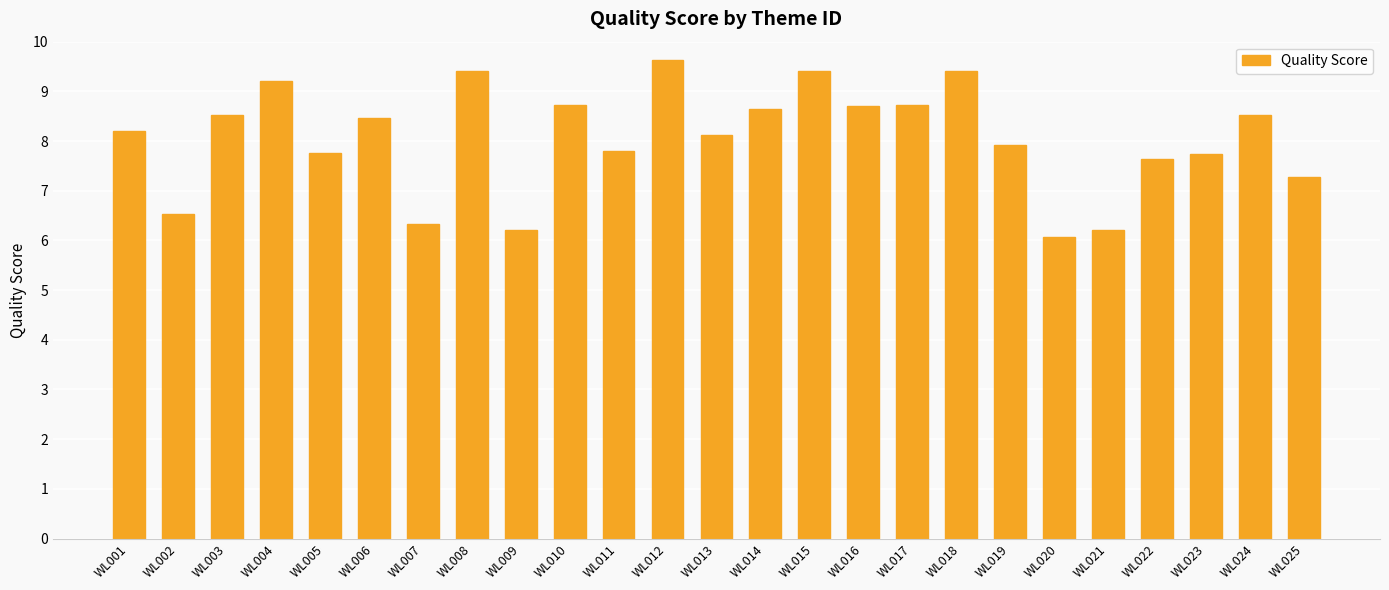

What is the maximum value shown in the chart?

9.6